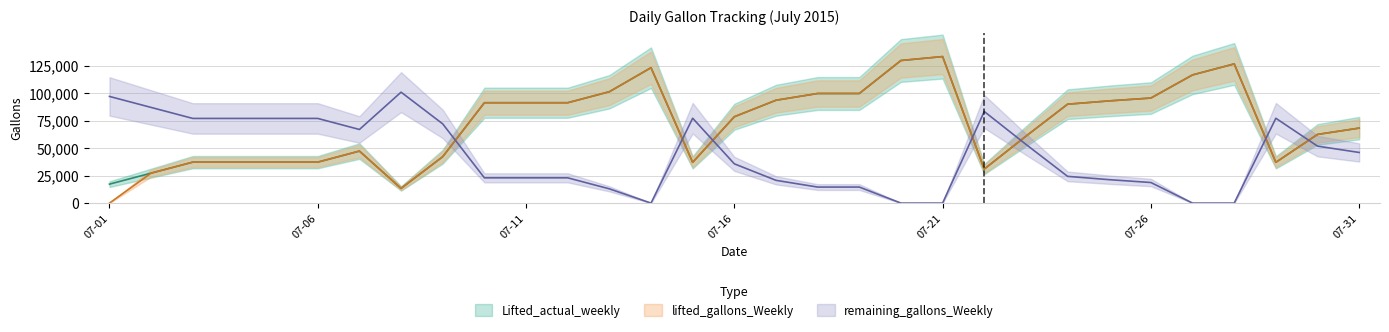

At 2015-07-05, list the series in order from smallest to largest.

Lifted_actual_weekly, lifted_gallons_Weekly, remaining_gallons_Weekly